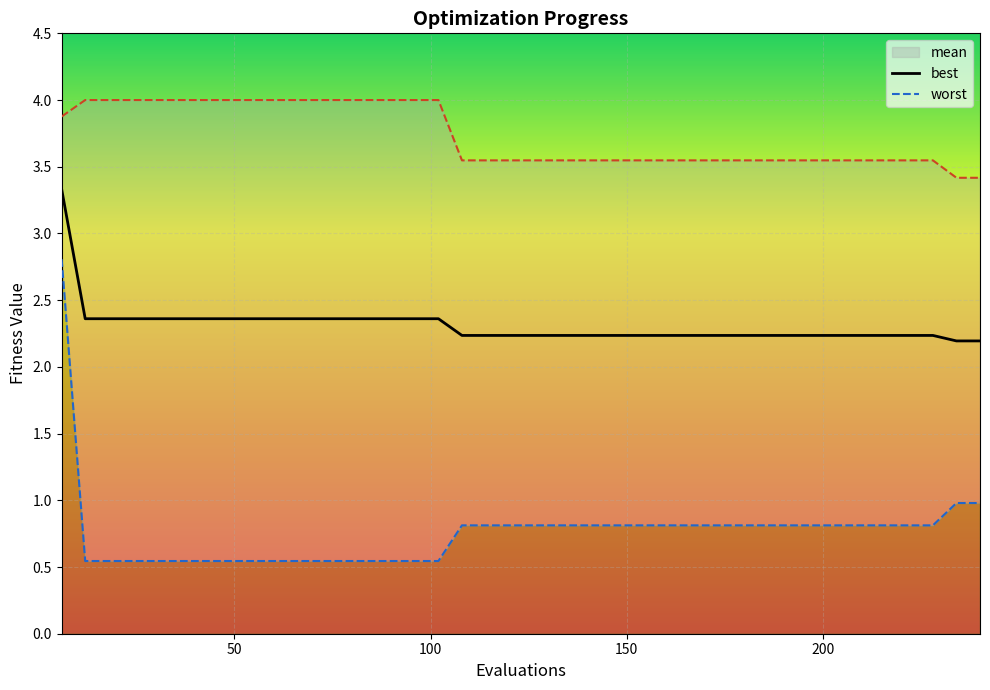

At how many categories does at least one series exceed 0?

40